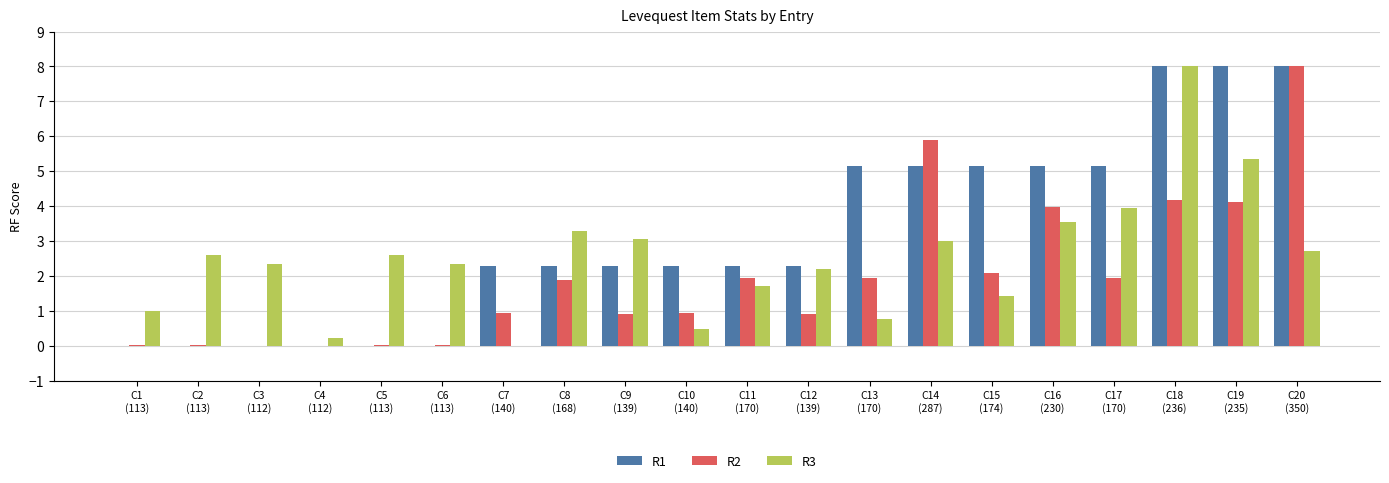

What is the greatest value displayed?

8.0